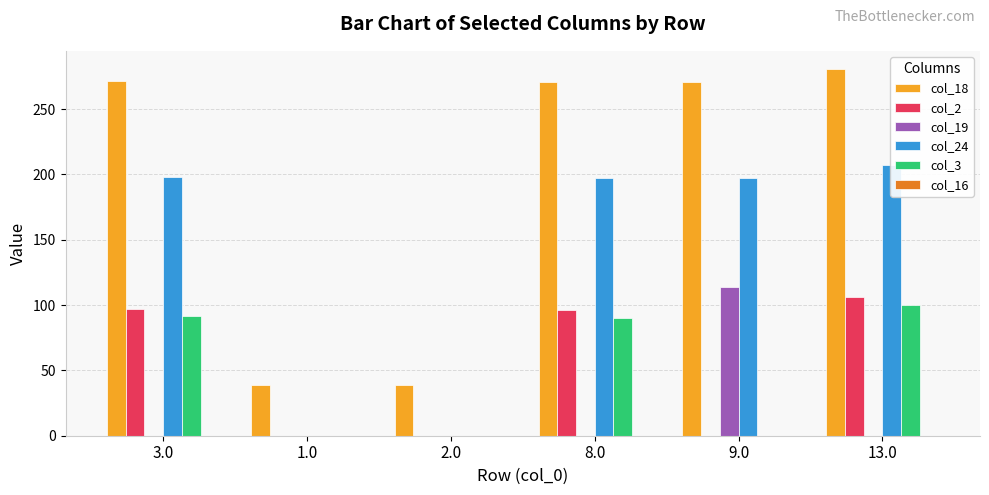

What is the total value across all series at 1.0?

38.5